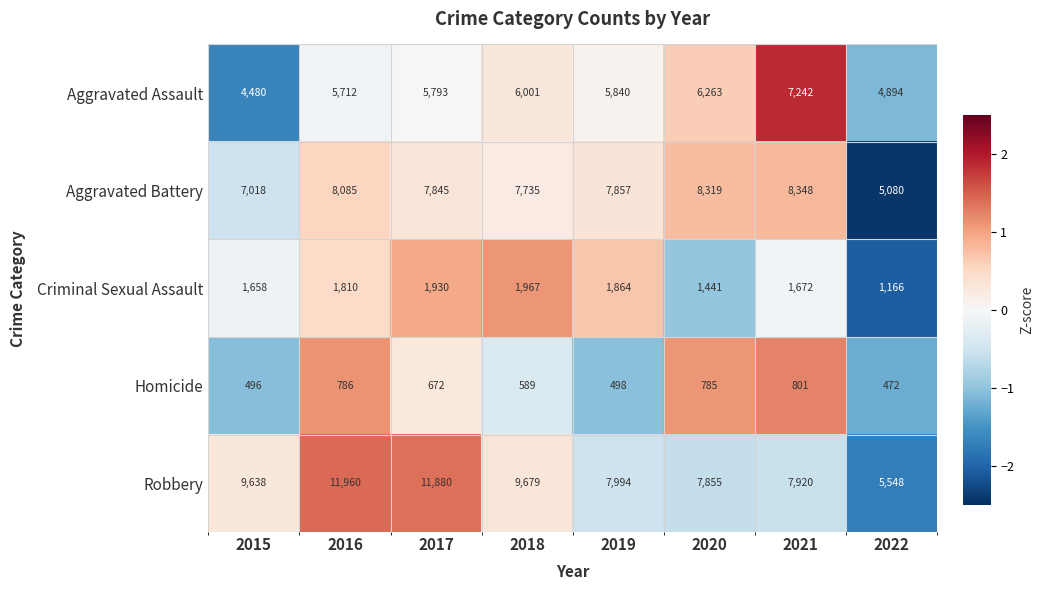

How many data points in Aggravated Assault are less than 5840?

4